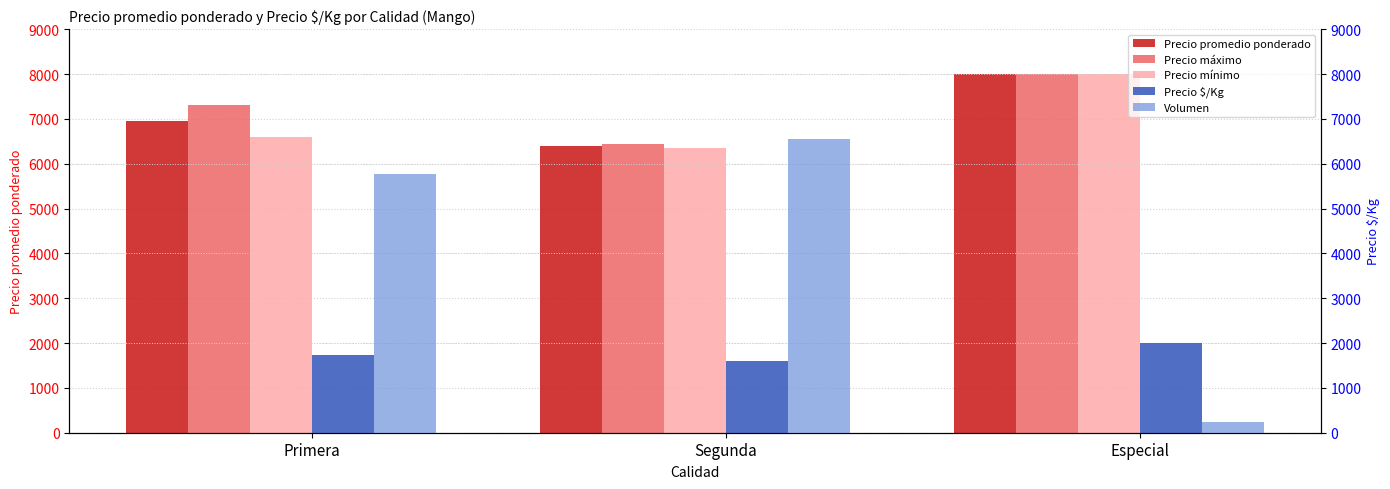

At Primera, list the series in order from smallest to largest.

Precio $/Kg, Volumen, Precio mínimo, Precio promedio ponderado, Precio máximo